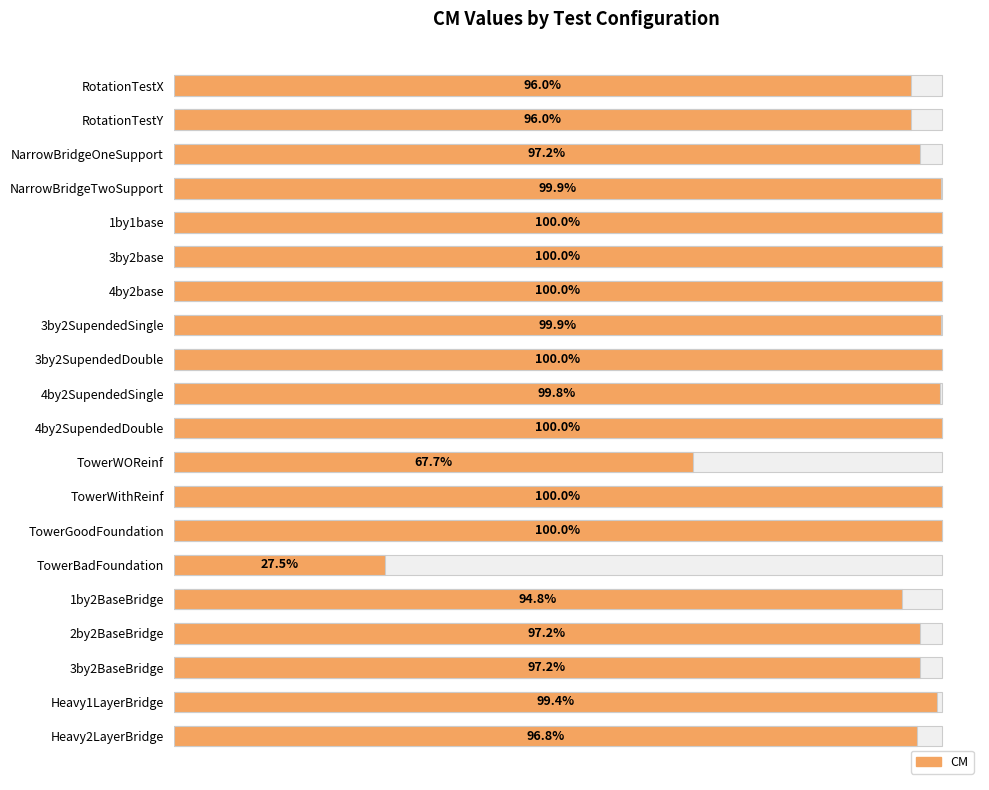

Does the chart contain any negative values?

No